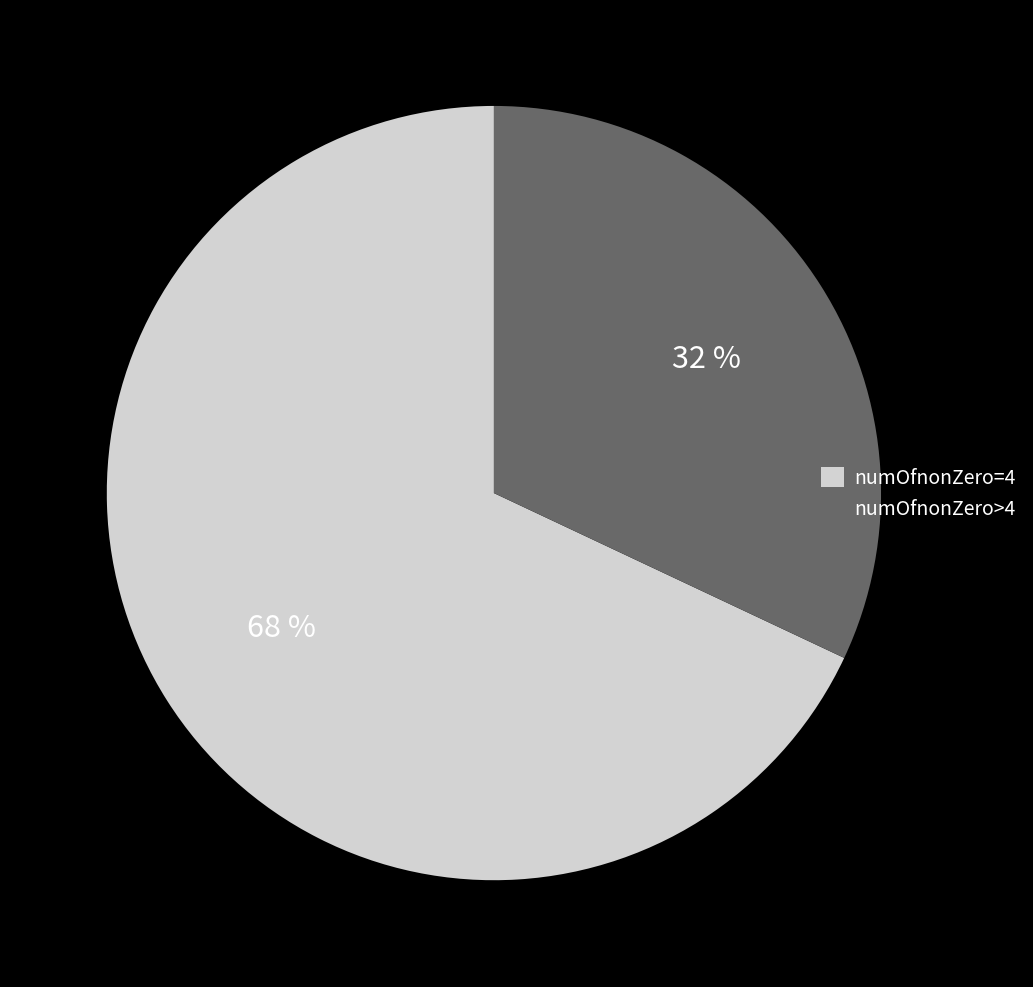

To the nearest percent, what percentage of the pie is numOfnonZero=4?

68%